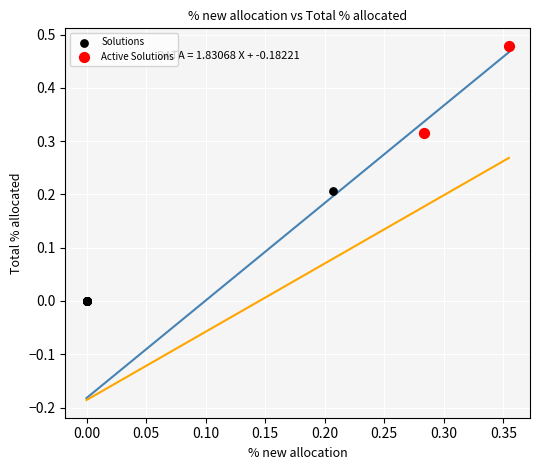

Which series has the largest Y range (max minus min)?

Solutions